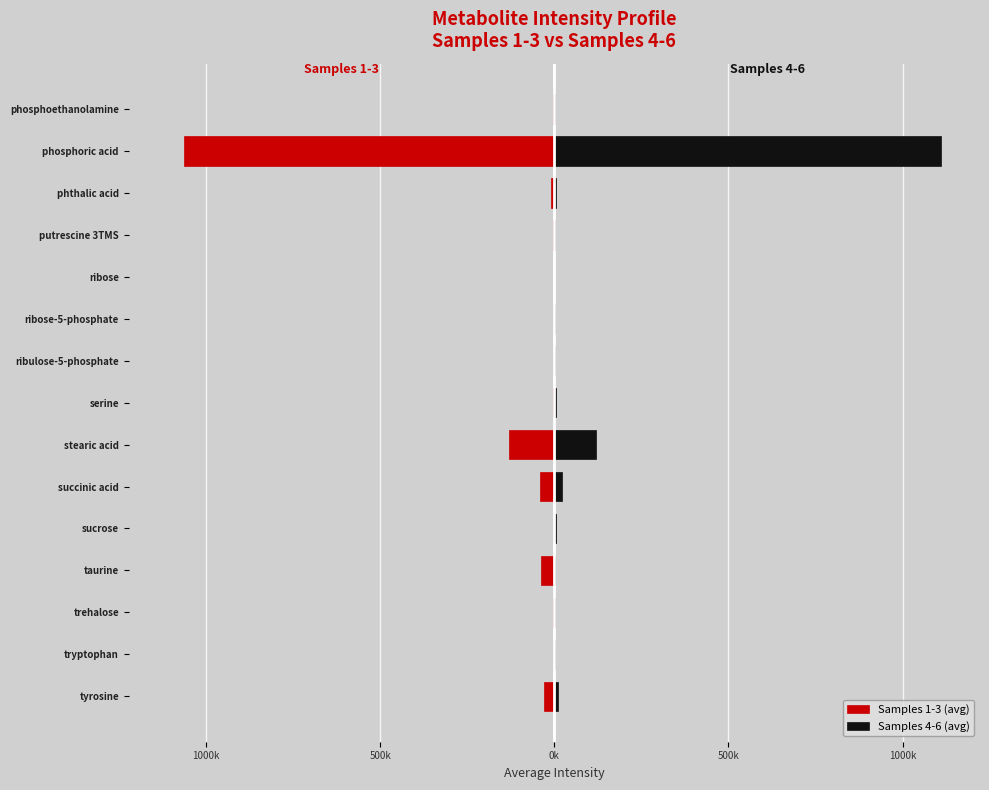

Are the bars horizontal?

Yes